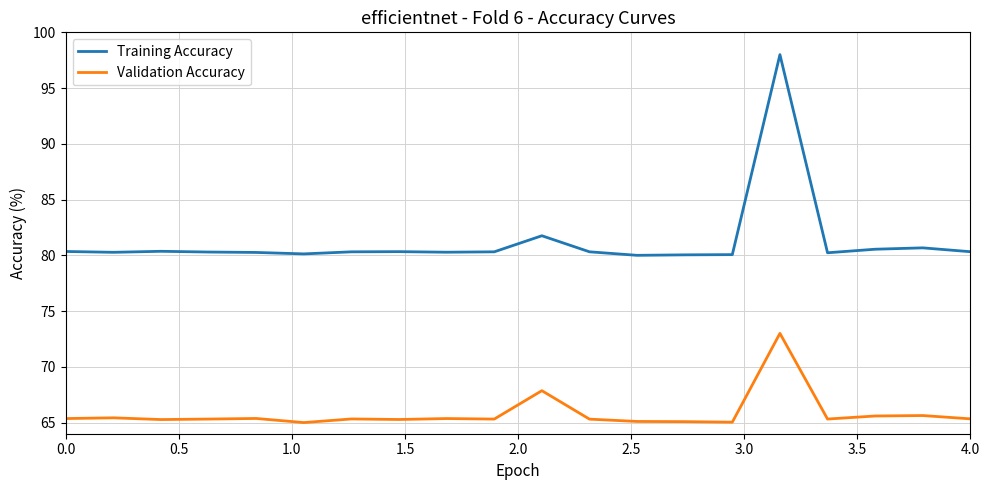

Which series has the widest spread of values?

Training Accuracy